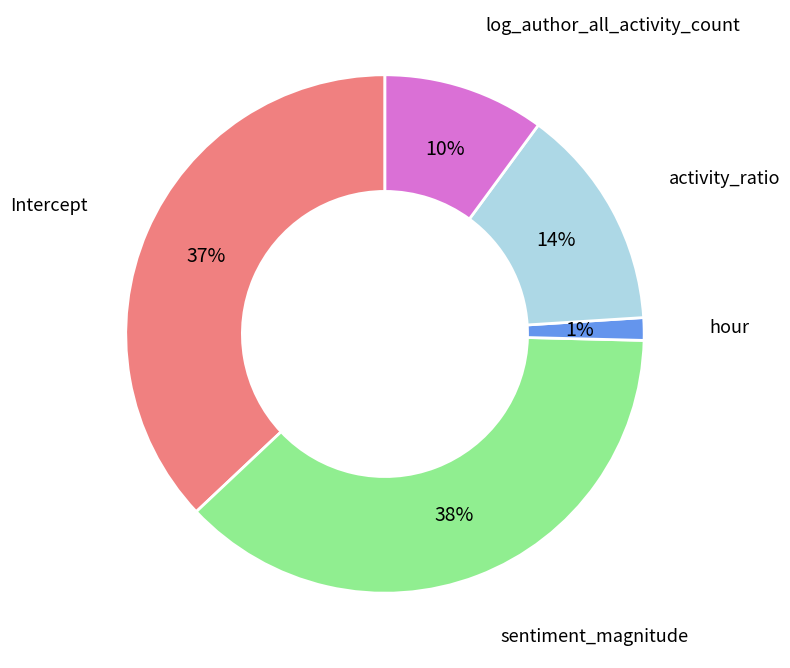

Is there a majority slice in this chart?

No